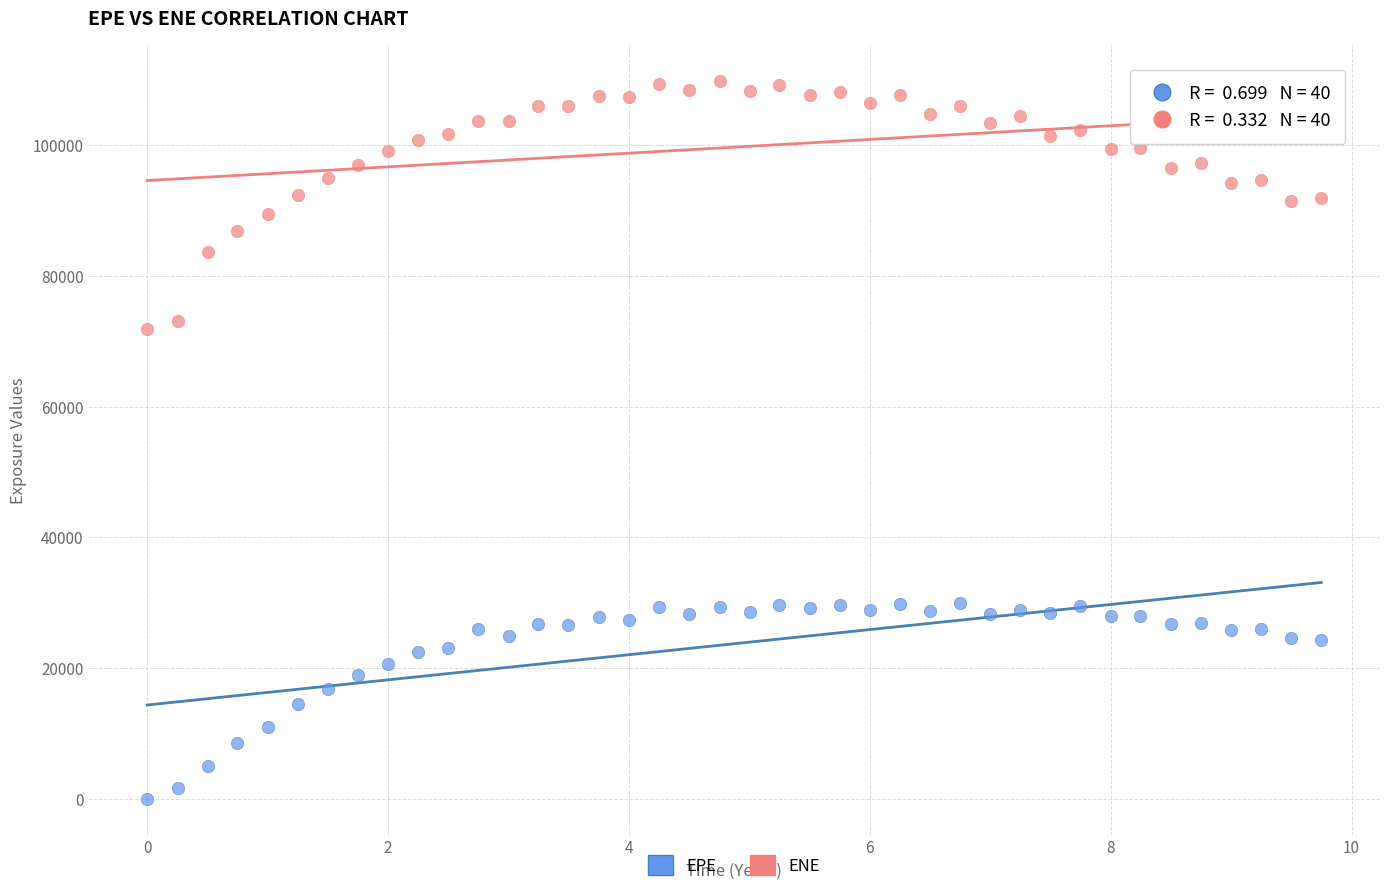

Which series has the widest spread of Y values?

ENE